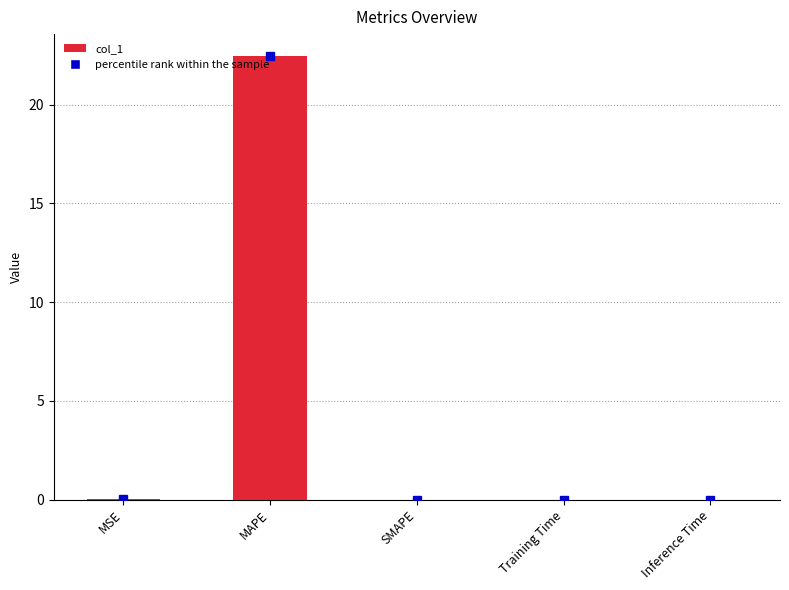

What is the sum of all values?

22.5